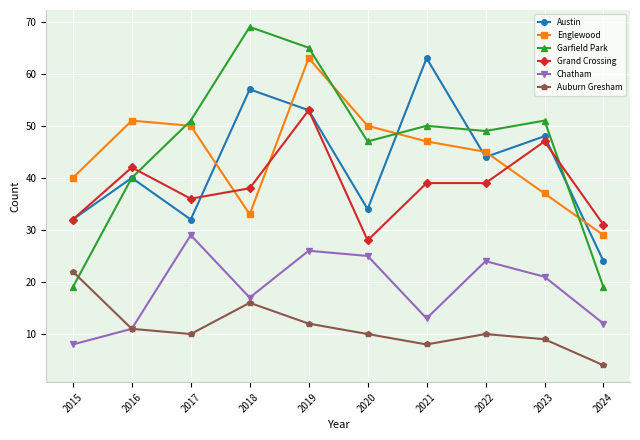

Is it true that Garfield Park equals 81 at 2017?

False